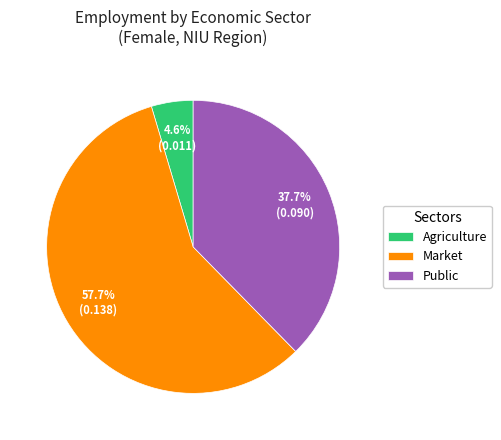

Is there any slice that represents more than half of the pie?

Yes